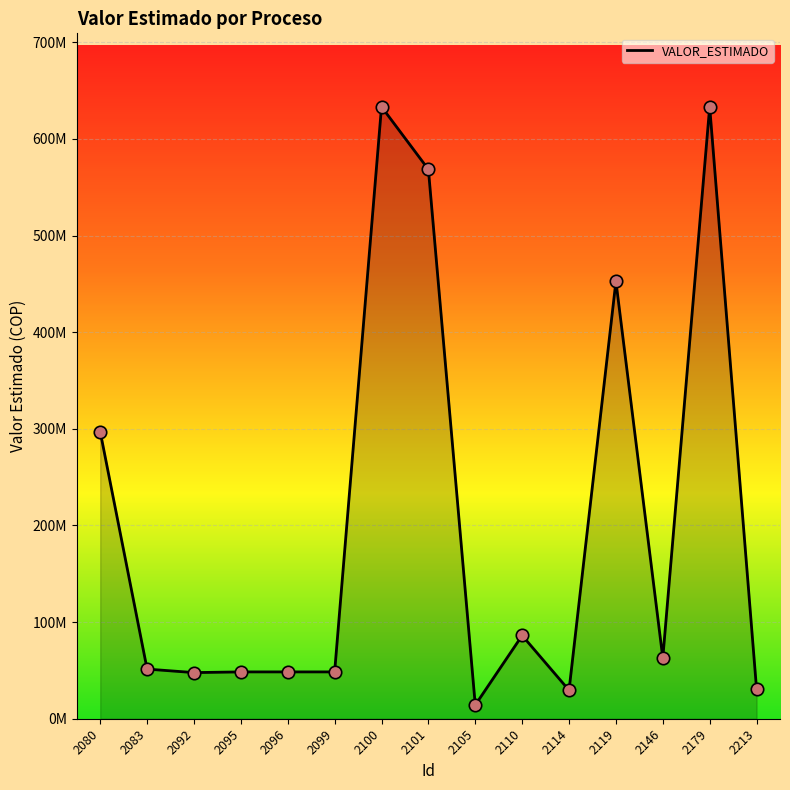

What is the ratio of the value at 2146 to the value at 2092?

1.3